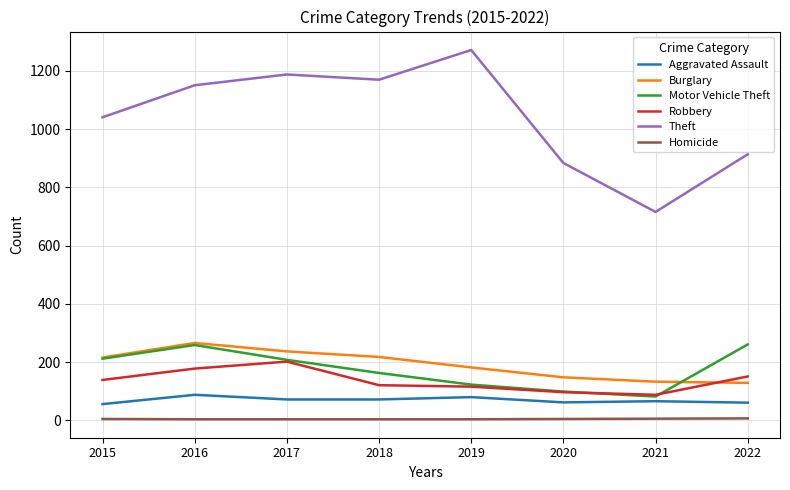

What is the lowest value of the Burglary series?

129